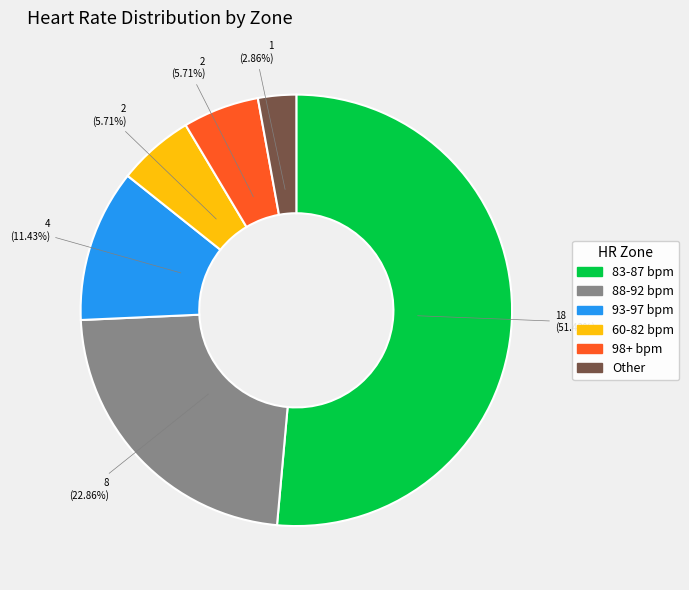

Does any single category account for the majority?

Yes